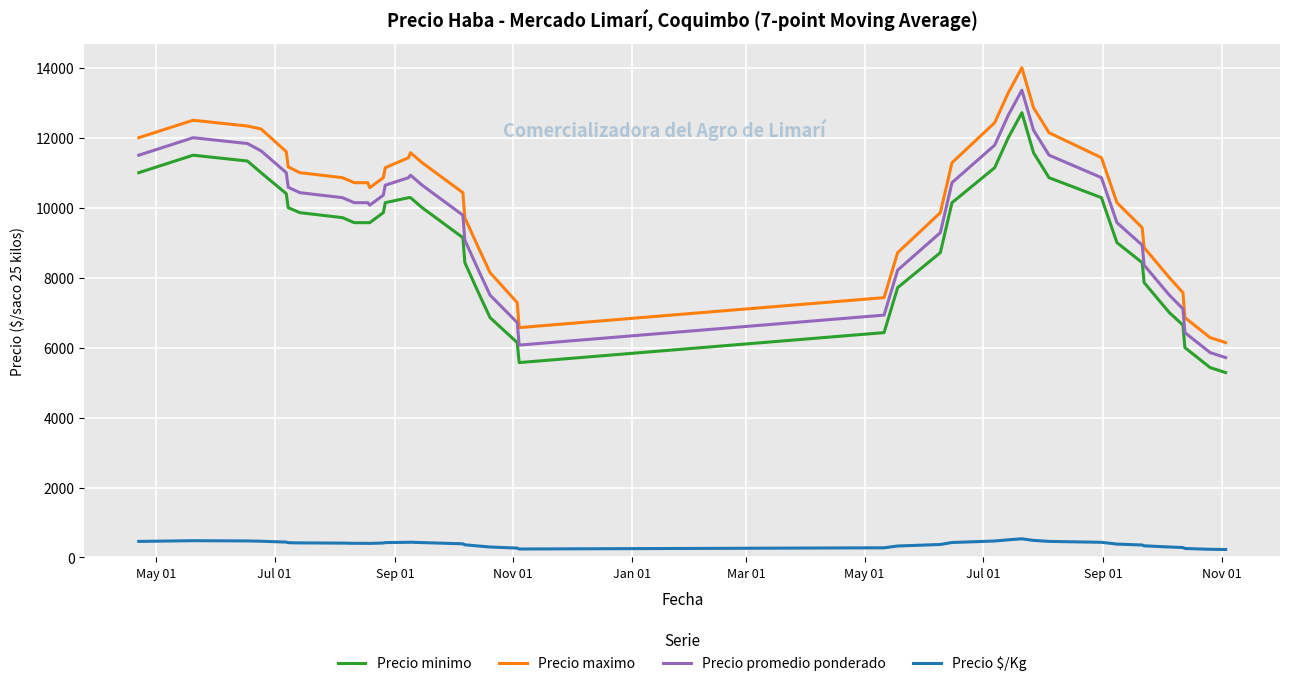

True or false: Precio minimo and Precio promedio ponderado cross at least once.

False